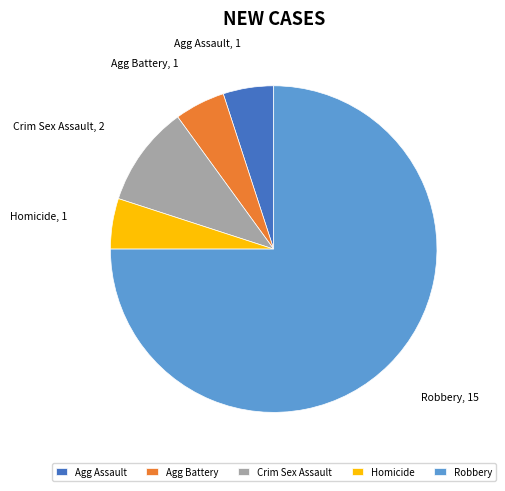

What is the largest slice in the pie chart?

Robbery